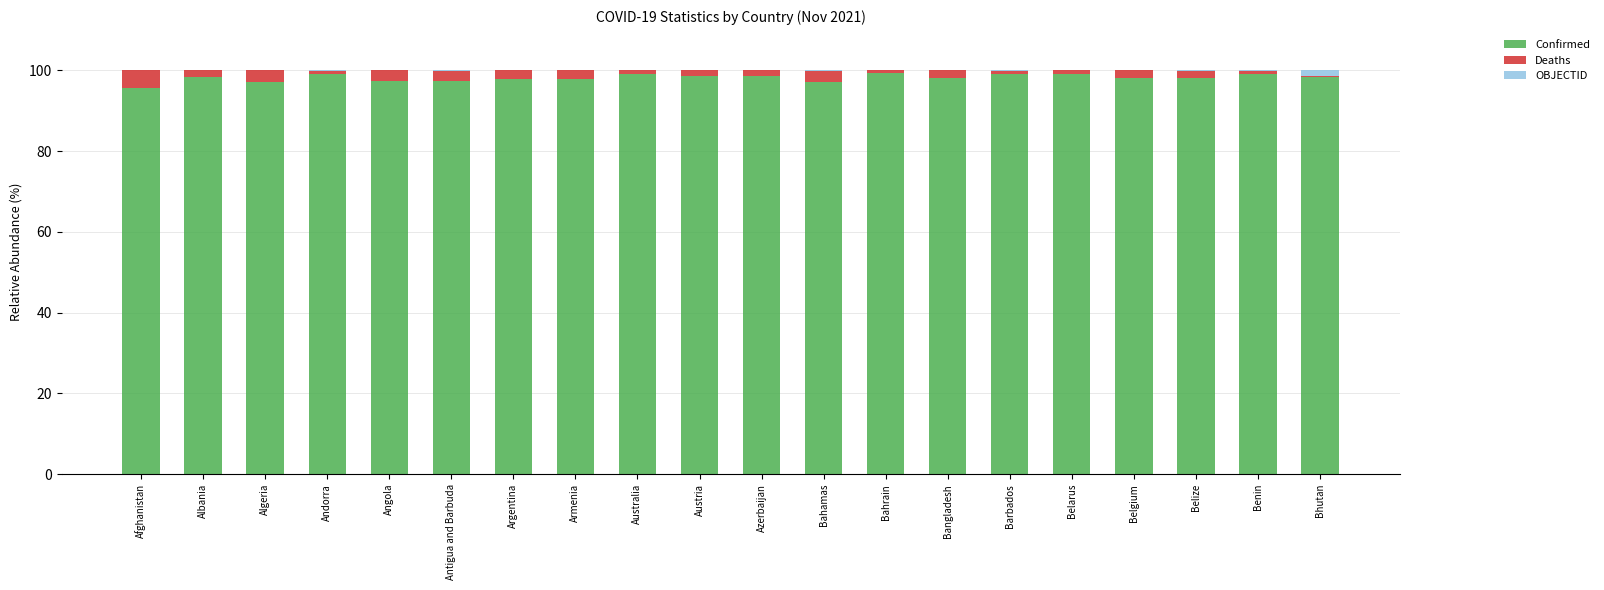

What is the maximum value for Confirmed?

99.5